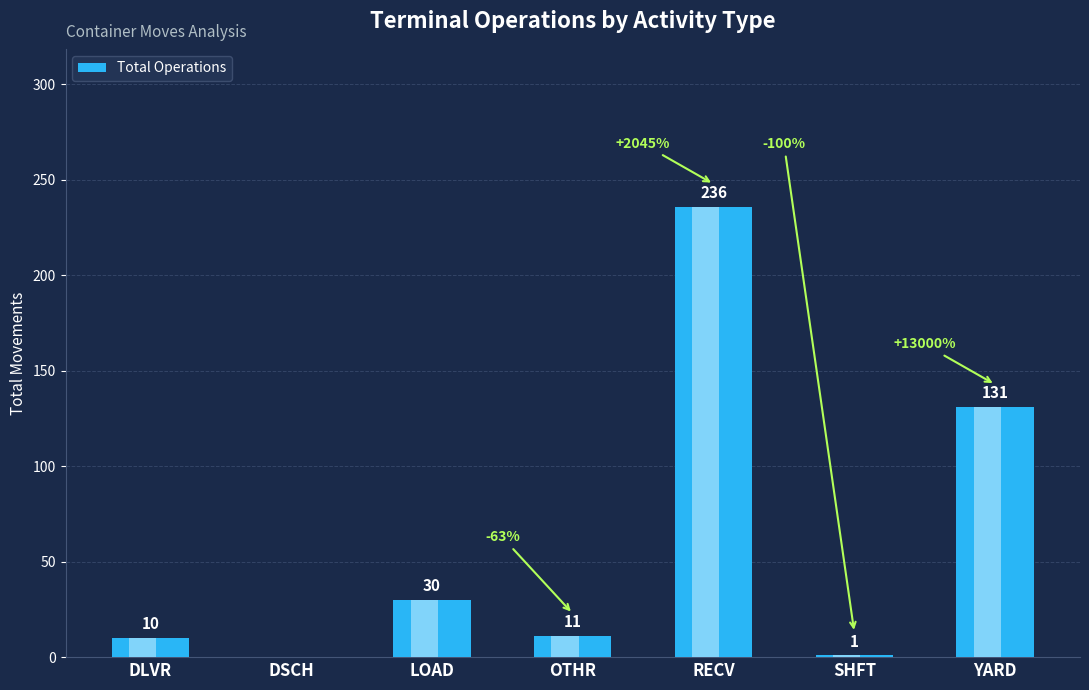

Reading left to right, what are all the values shown in this chart?

10	0	30	11	236	1	131